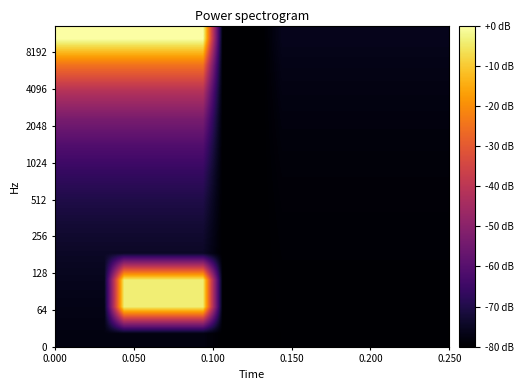

Count the number of categories in the chart.

20